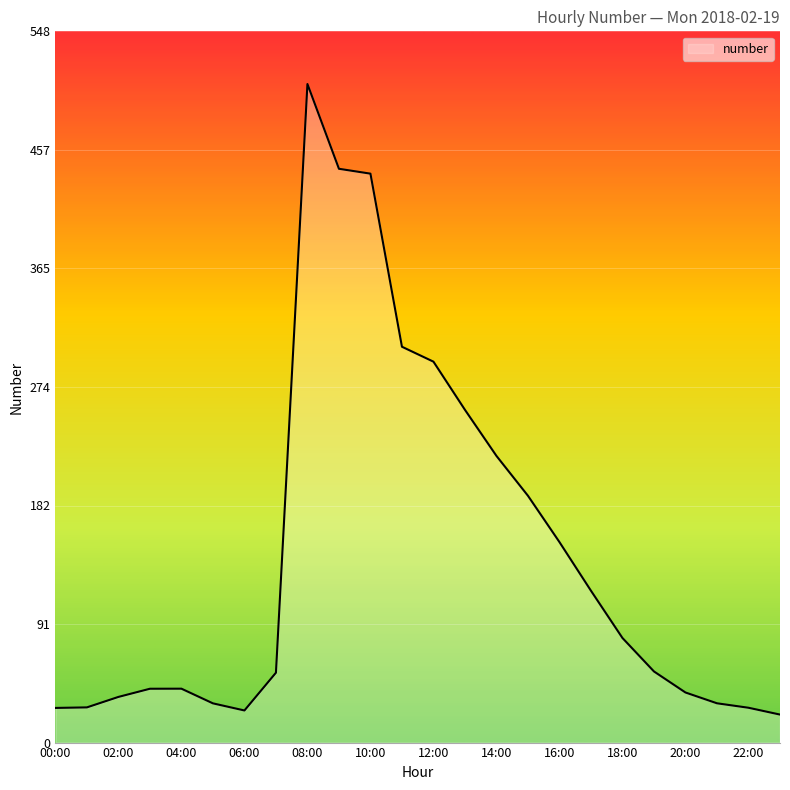

What is the smallest value displayed?

21.6